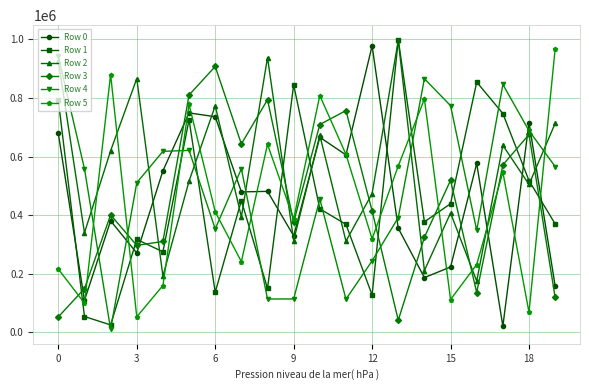

What are all the series names shown in the legend?

Row 0, Row 1, Row 2, Row 3, Row 4, Row 5